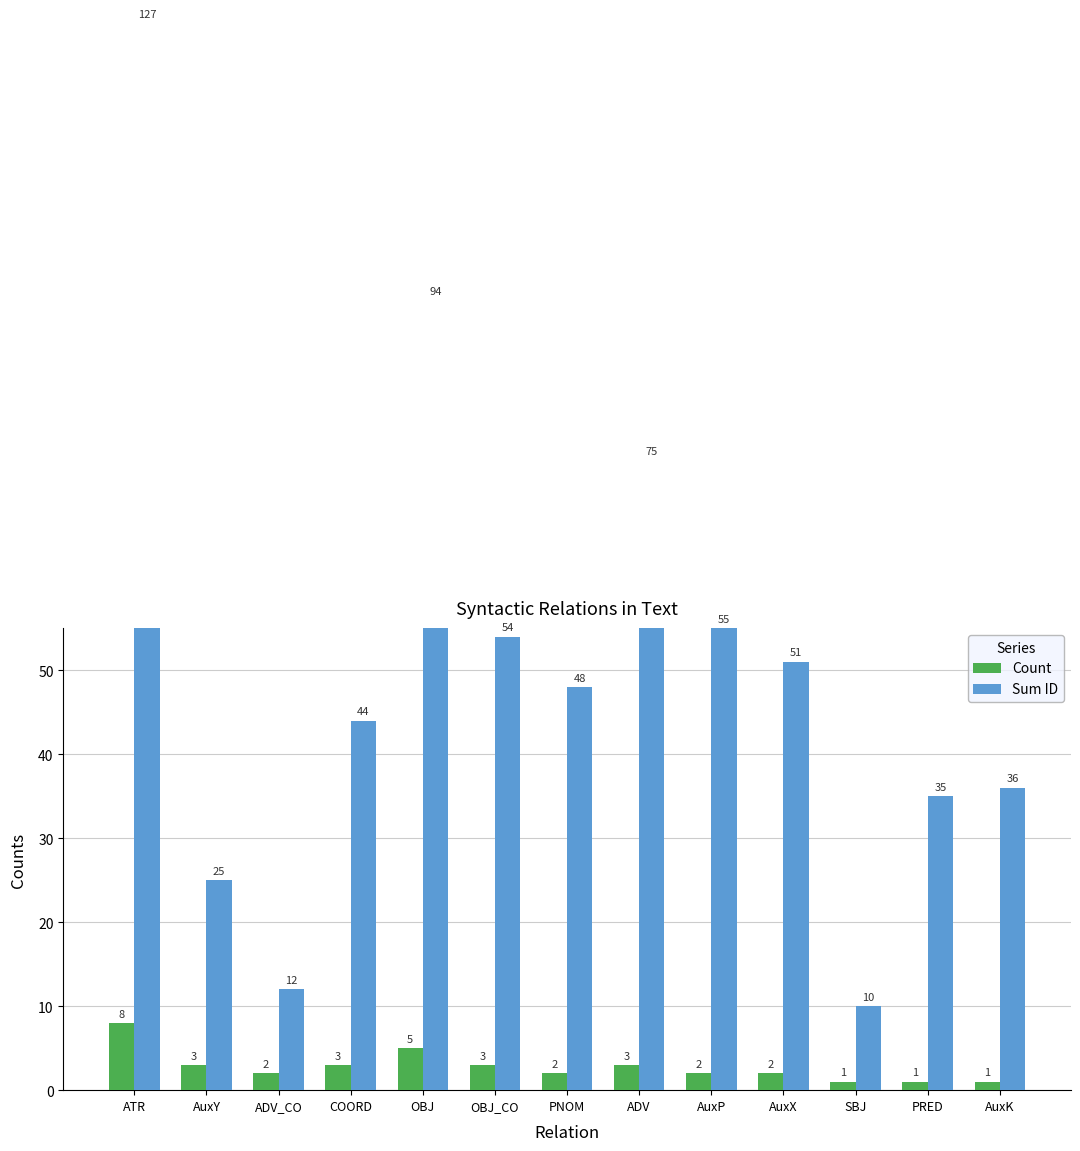

What position from the left is ADV_CO?

3